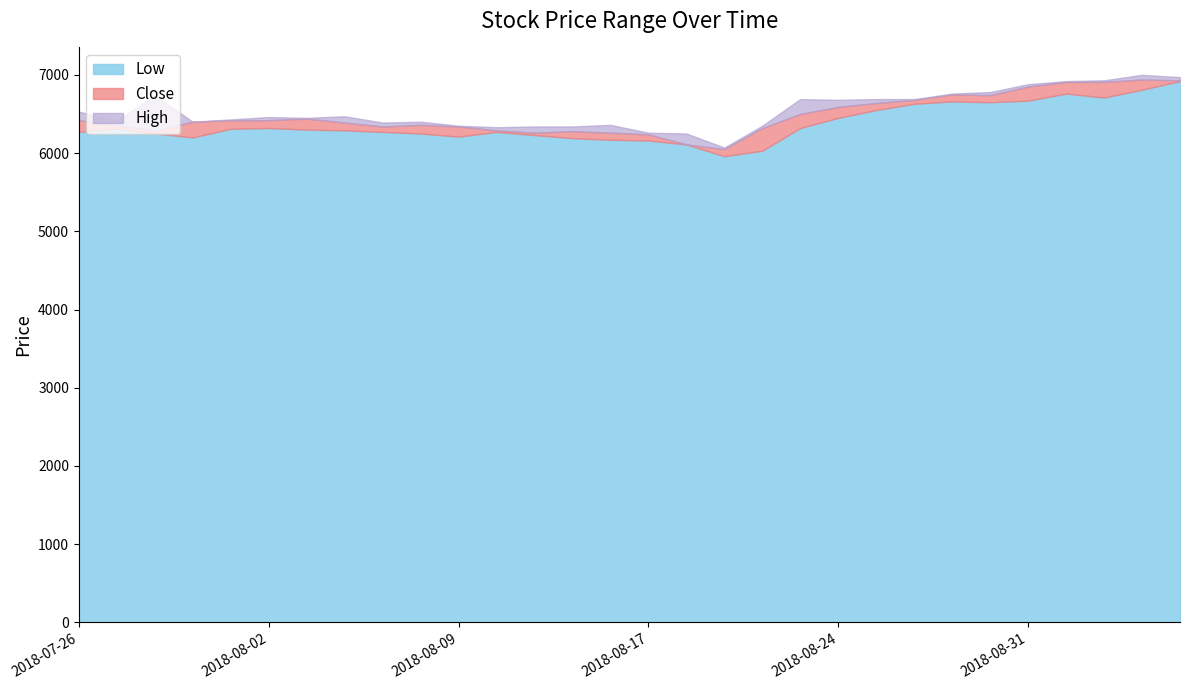

At how many categories does at least one series exceed 6331?

26